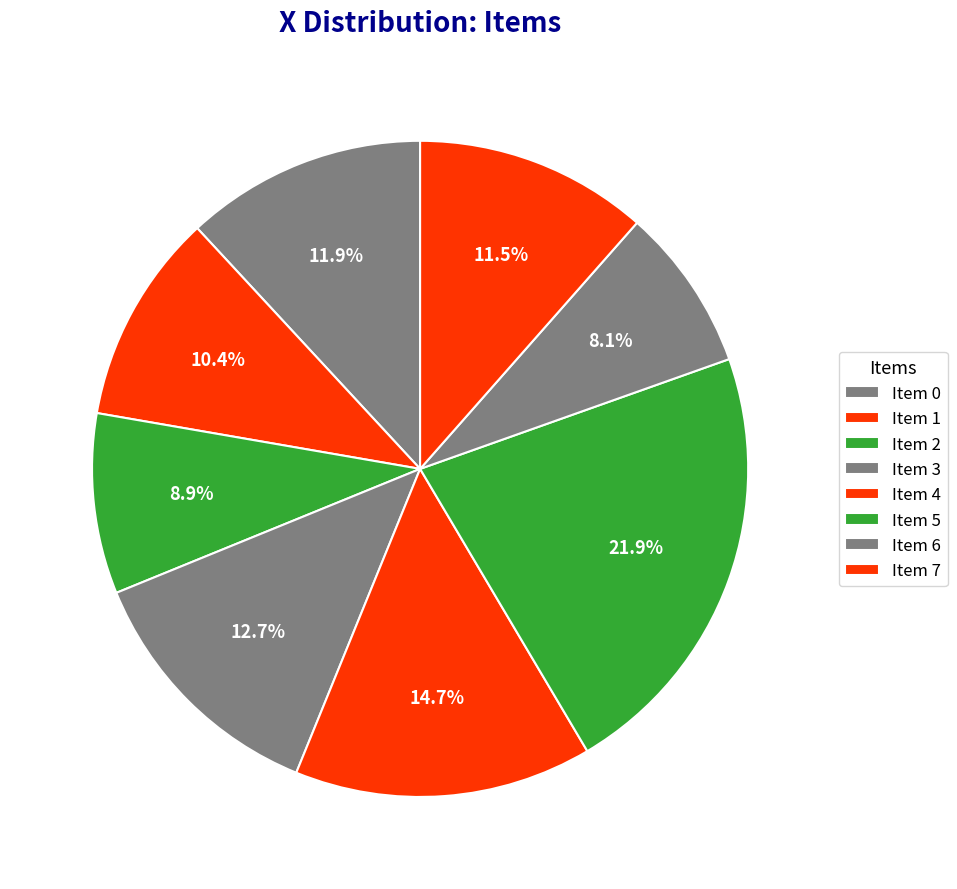

How many slices are in this pie chart?

8